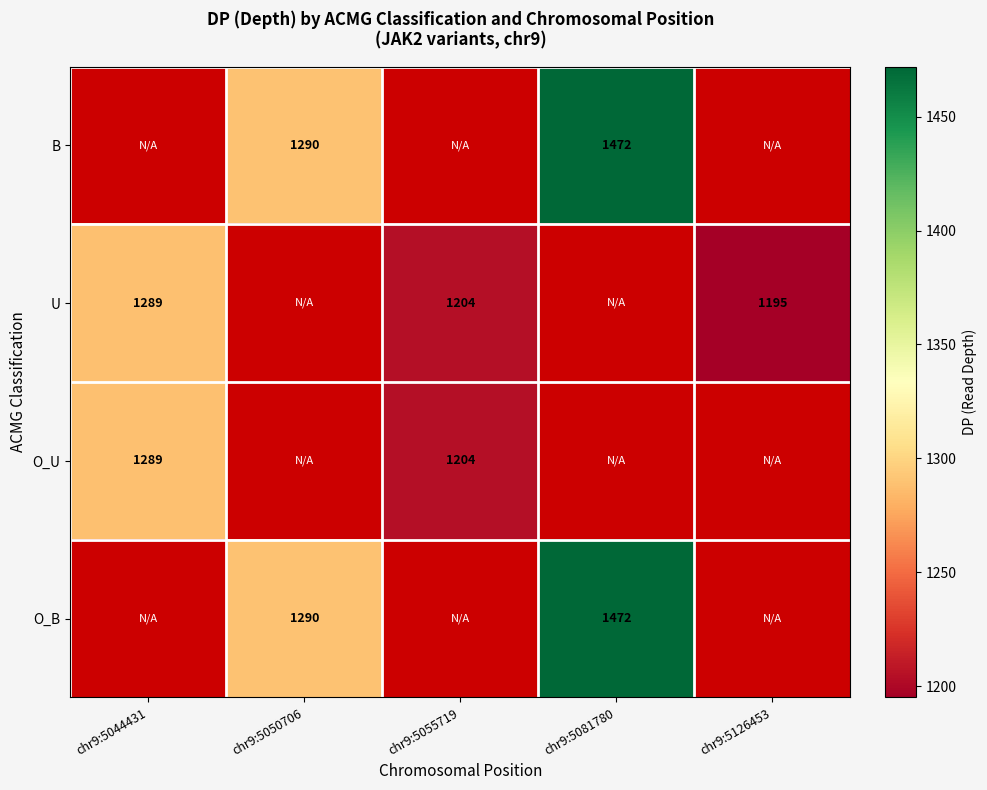

True or false: O_B has a value of 2019 at chr9:5081780.

False